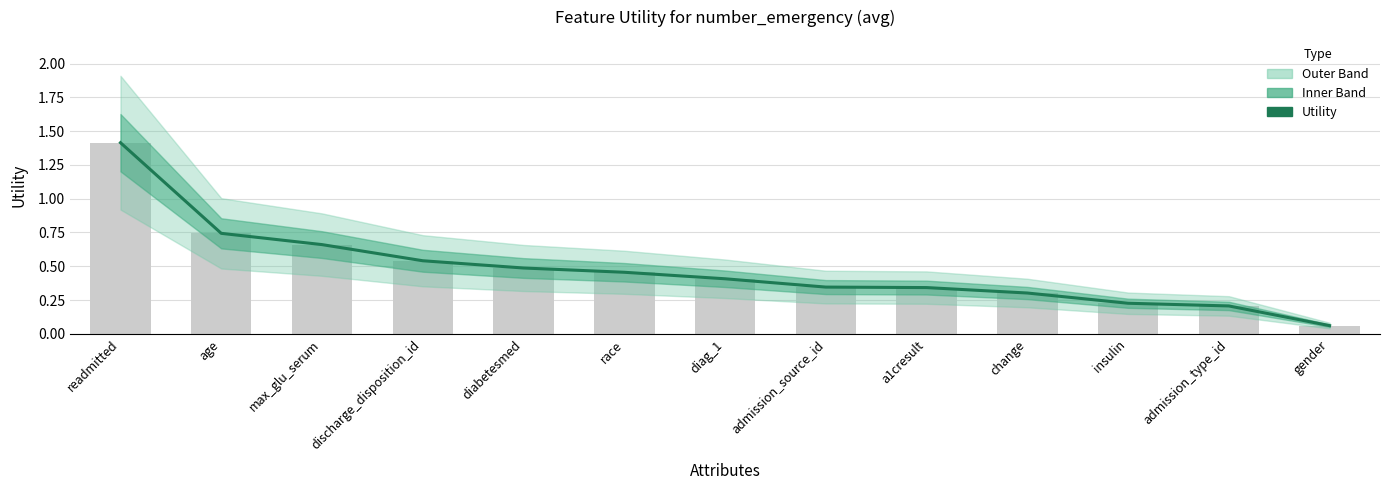

What is the value of the 7th bar from the left?

0.4